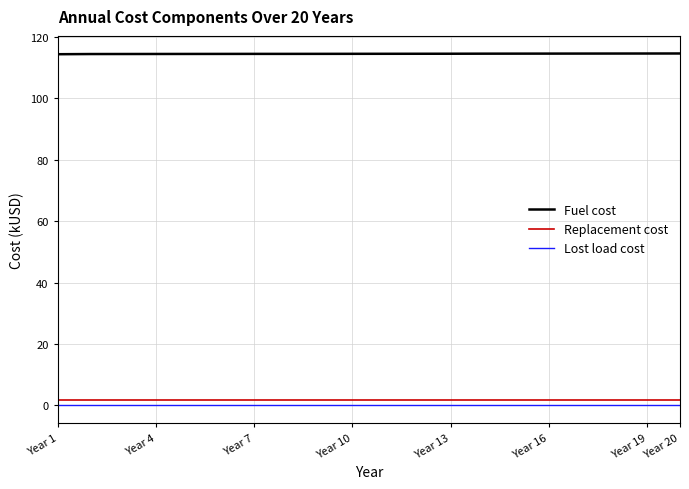

True or false: Fuel cost and Replacement cost intersect in this chart.

False